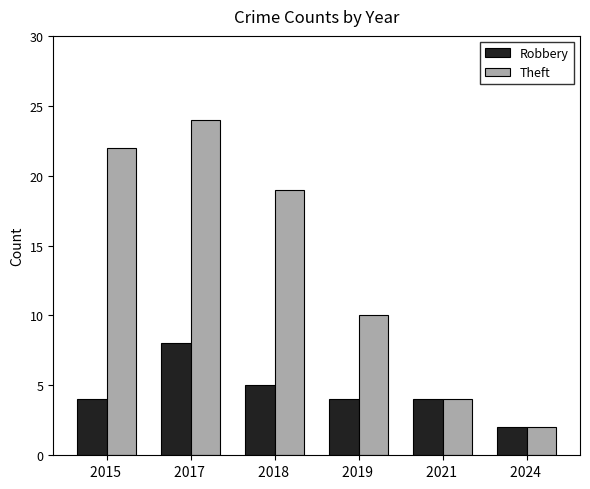

How many distinct data groups are displayed?

2